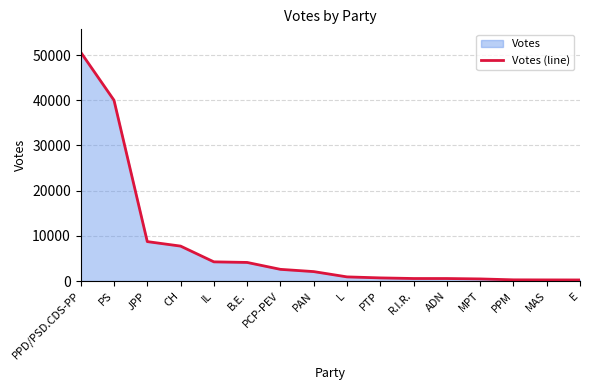

The value at ADN is 759. True or false?

False